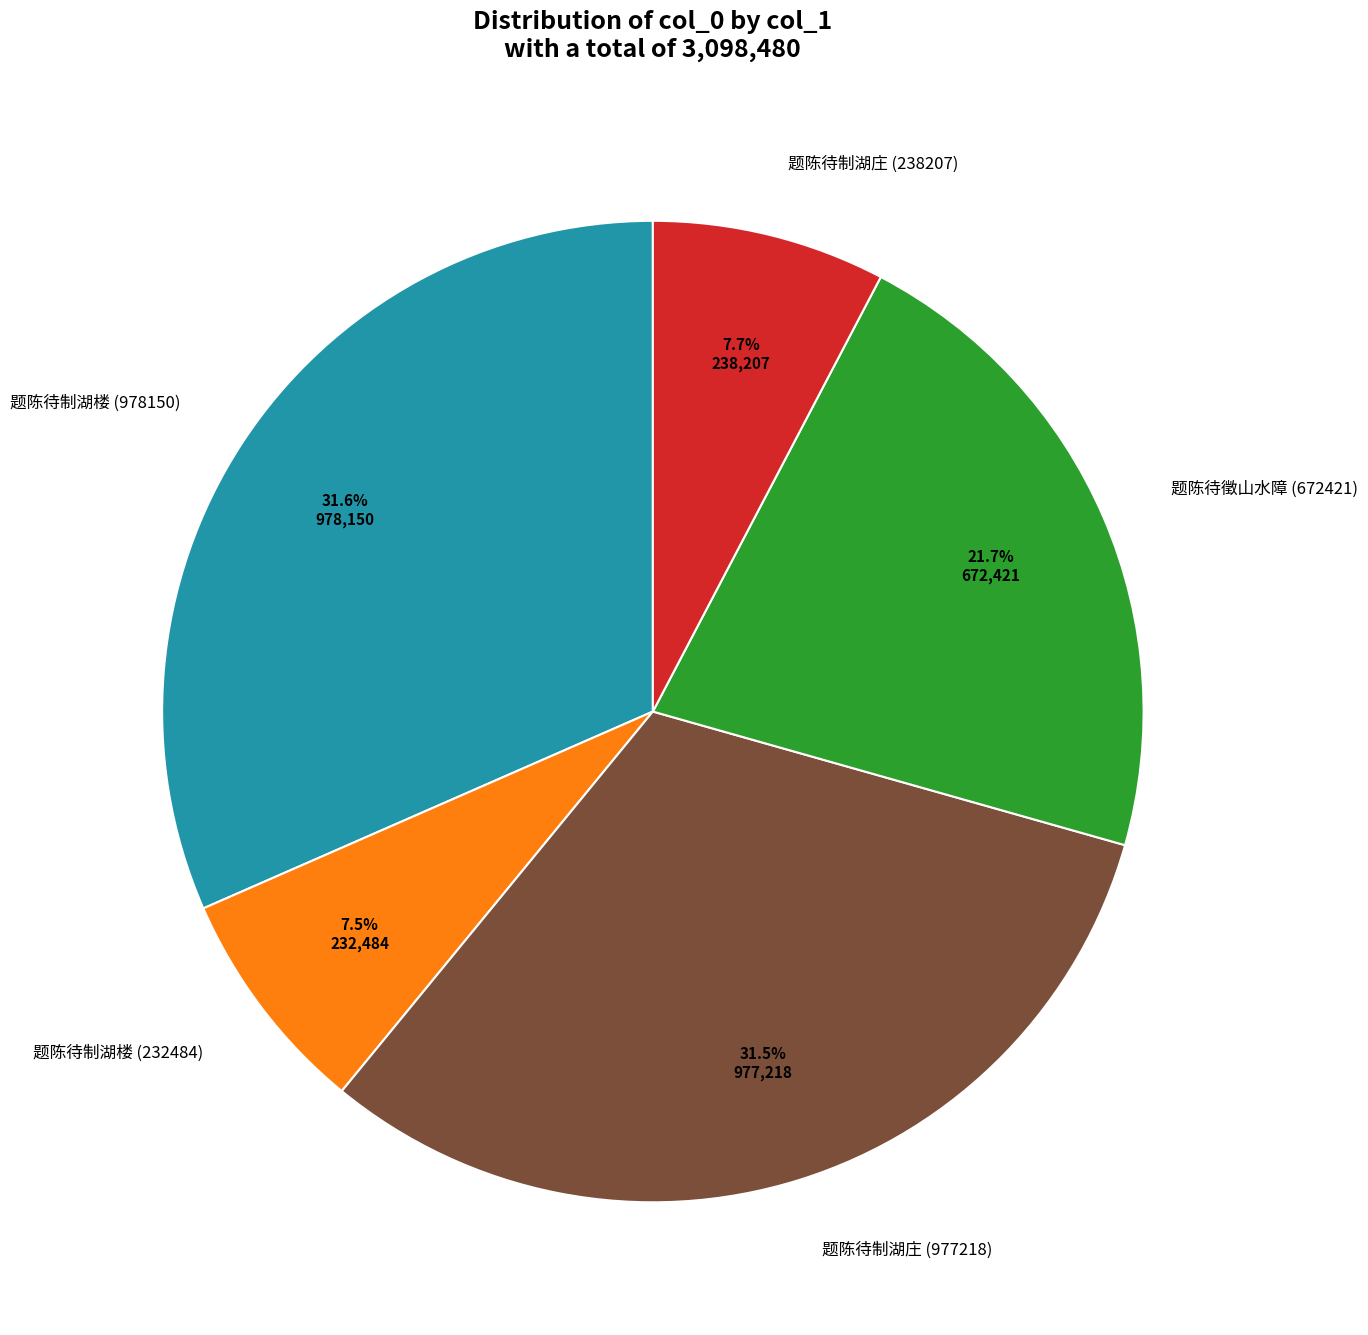

Is there any slice that represents more than half of the pie?

No